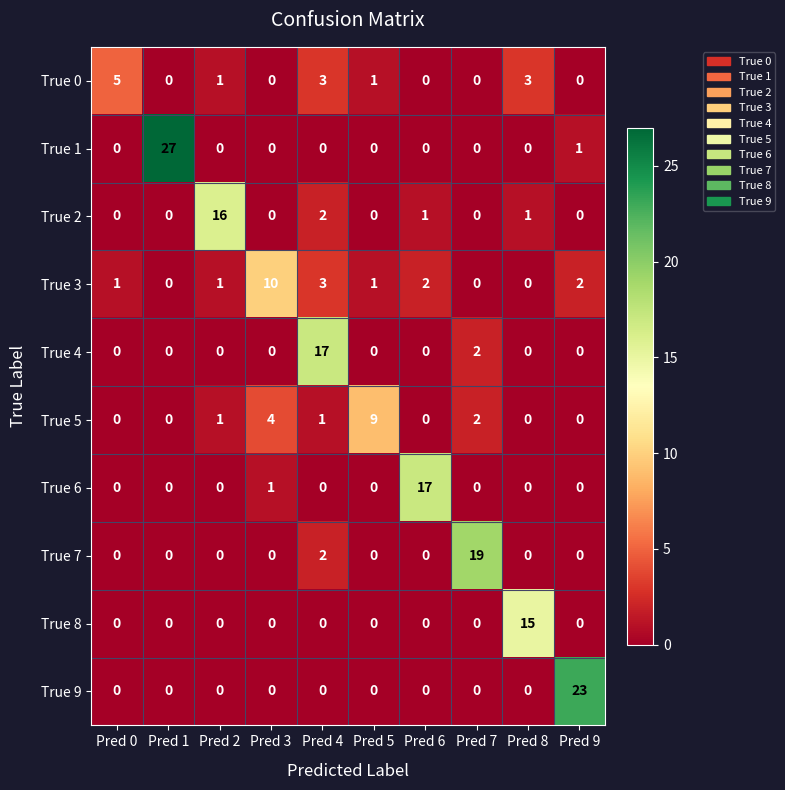

Count the True 3 values in the range 0 to 2.

8